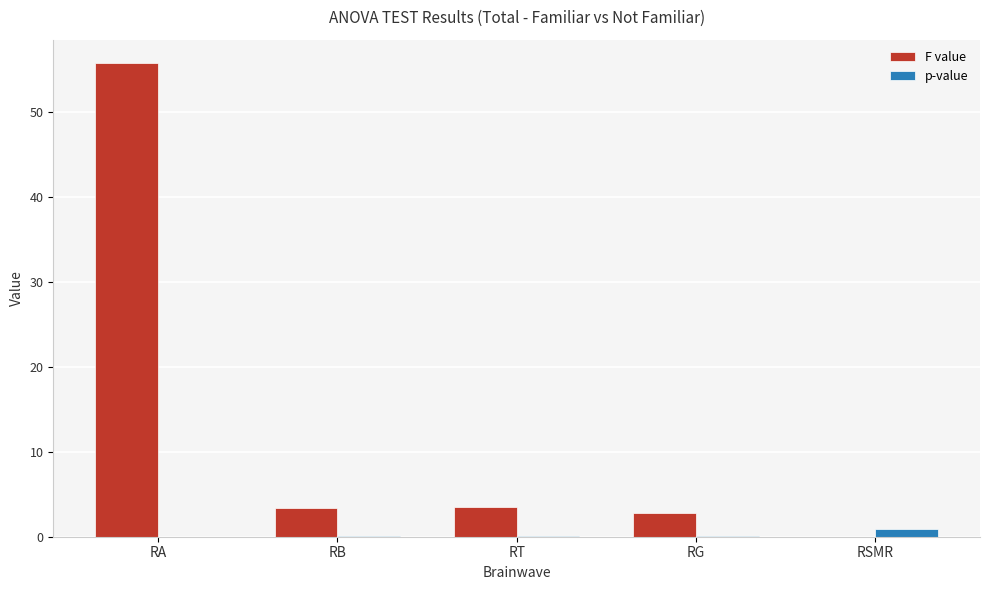

True or false: F value has a value of 2.8 at RG.

True